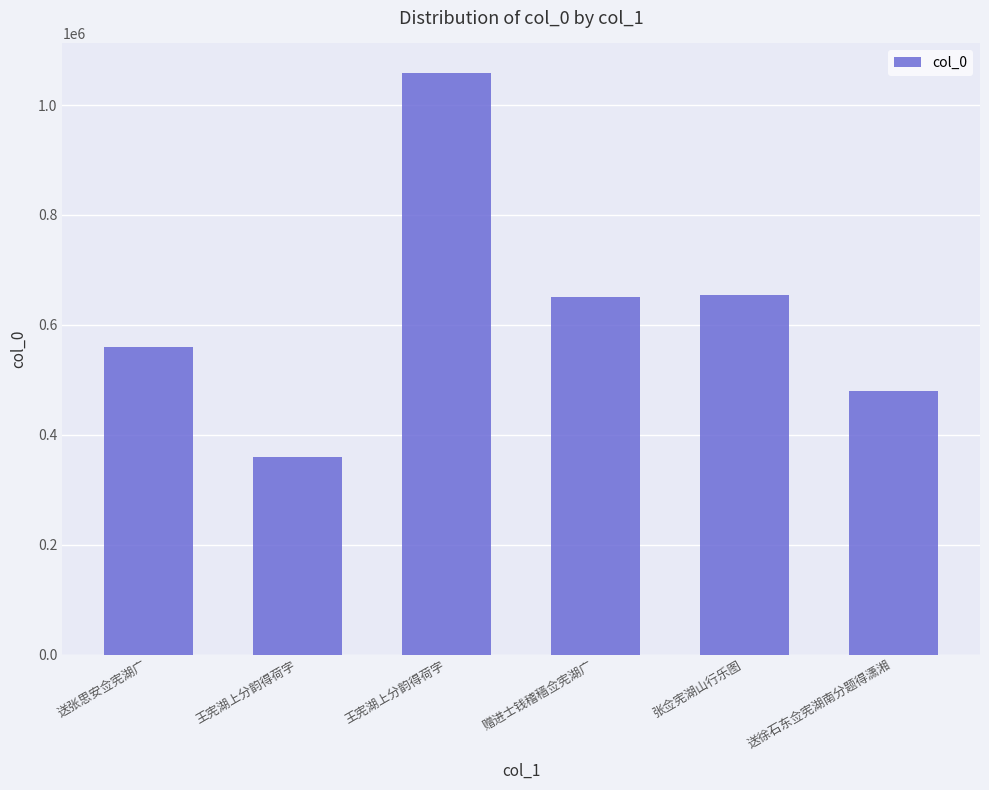

What is the change in value from 王宪湖上分韵得荷字 to 赠进士钱稽穑佥宪湖广?

+291842